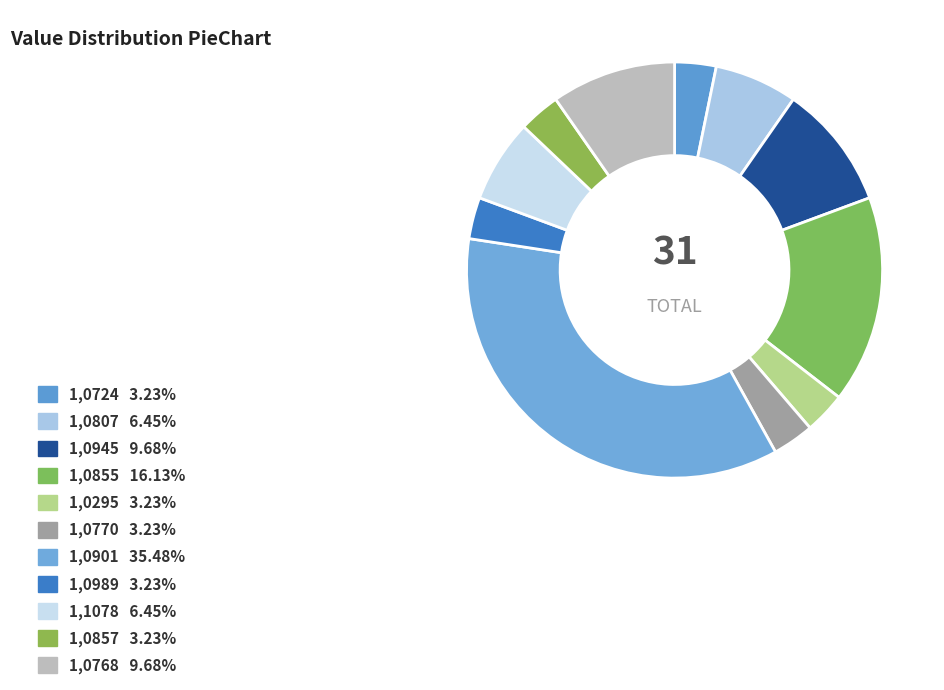

How many slices are in this pie chart?

11